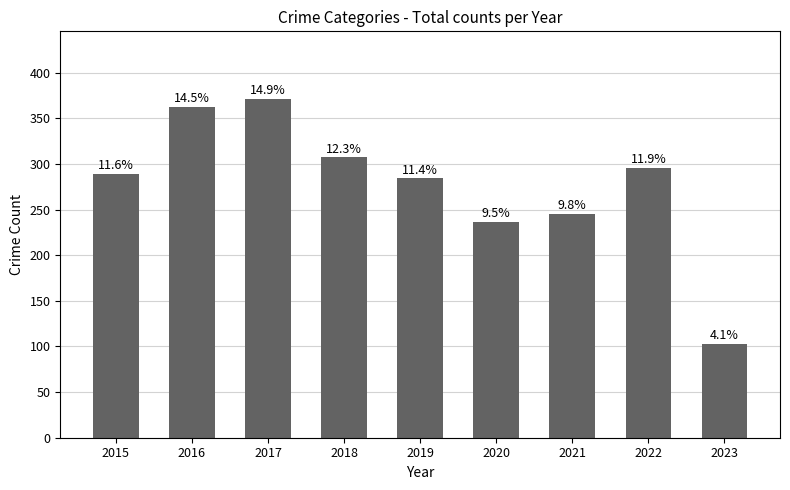

What is the difference between the second highest and second lowest values?

126